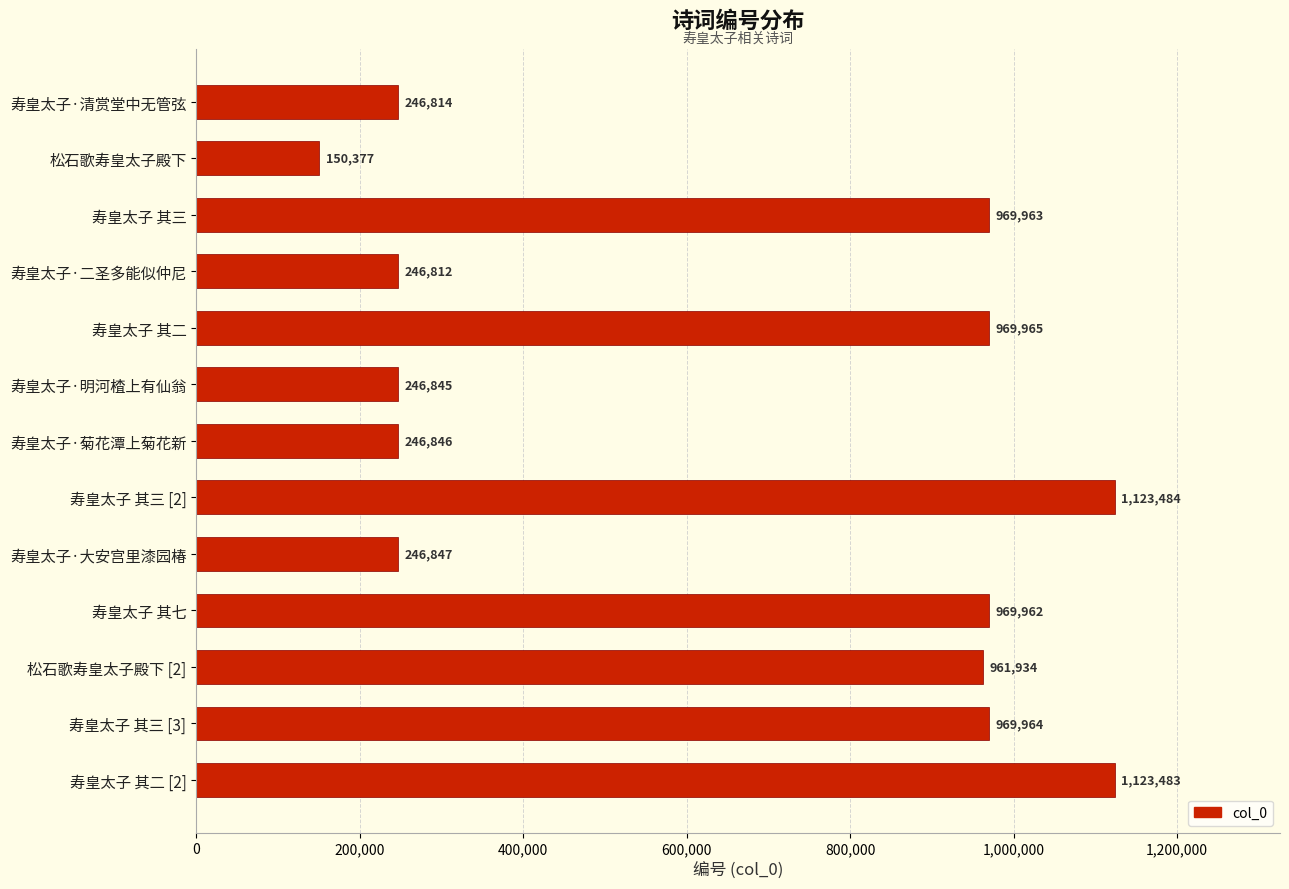

Which category has the lowest value across all series?

松石歌寿皇太子殿下